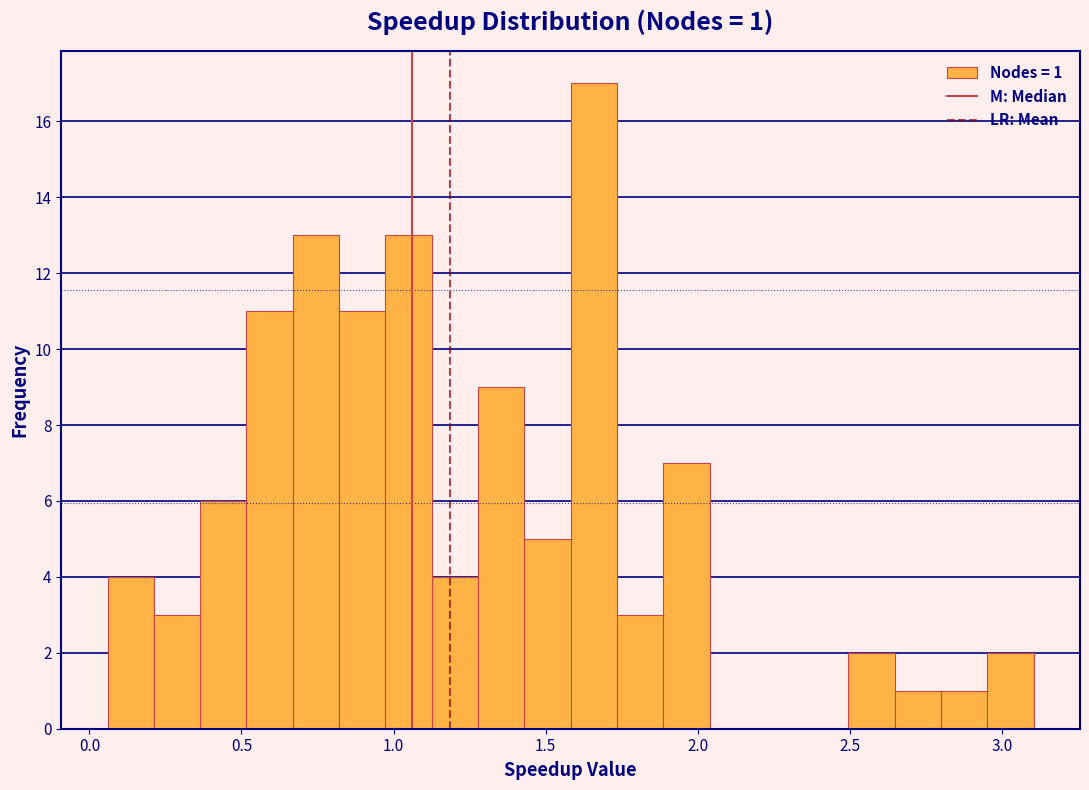

Around what value on the x-axis is the tallest bar? Give the approximate position of its centre, as read against the axis.

1.65